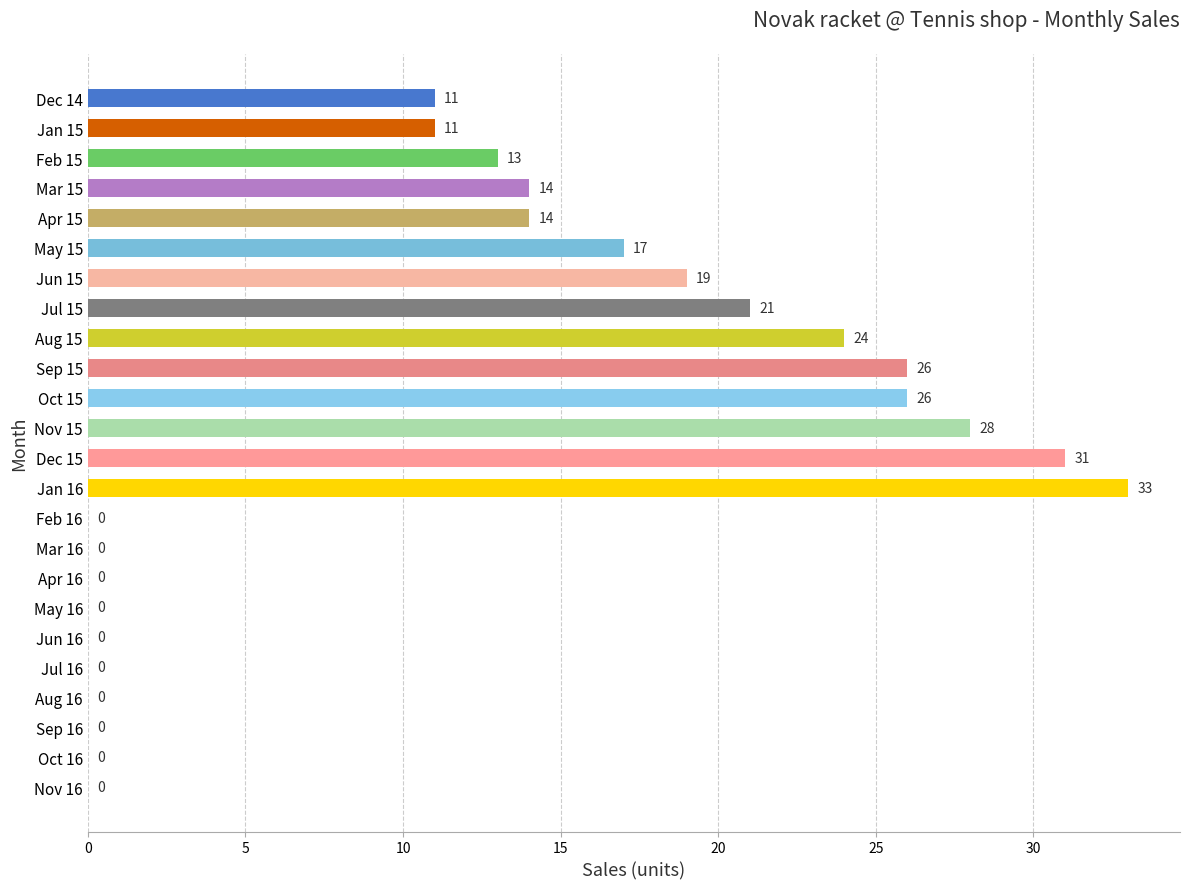

What is the sum of all values?

288